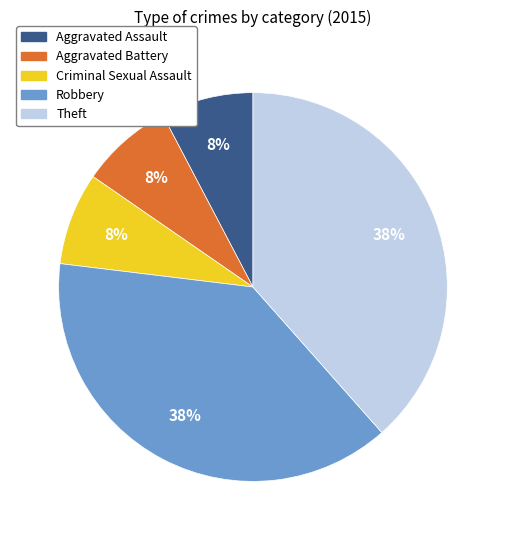

To the nearest percent, what portion does Aggravated Assault represent?

8%